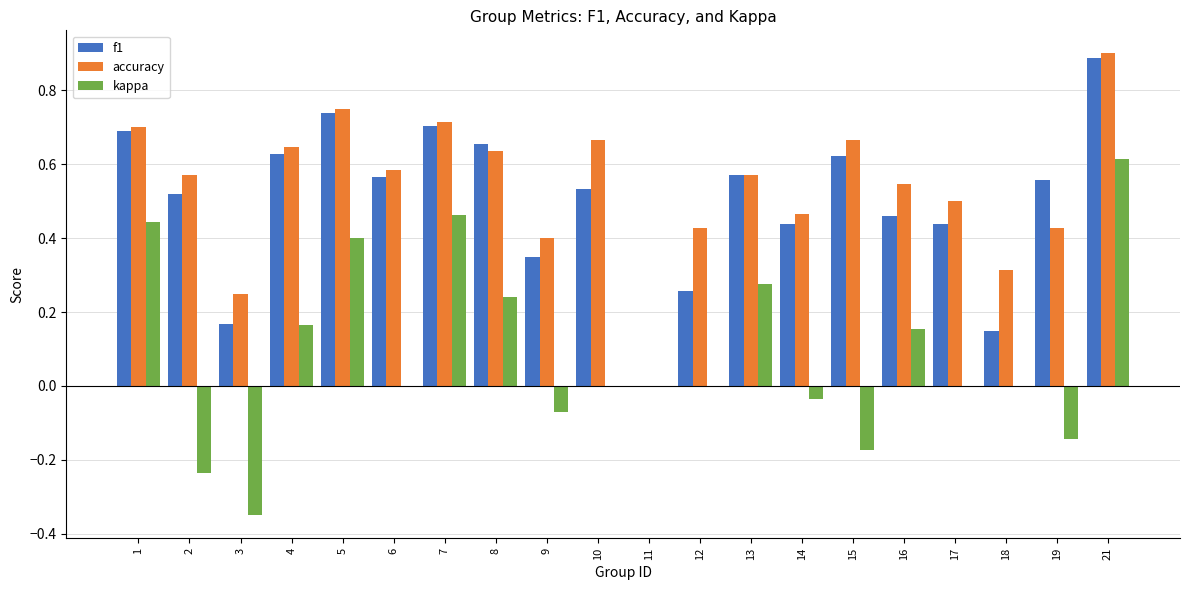

What is the maximum value for f1?

0.9